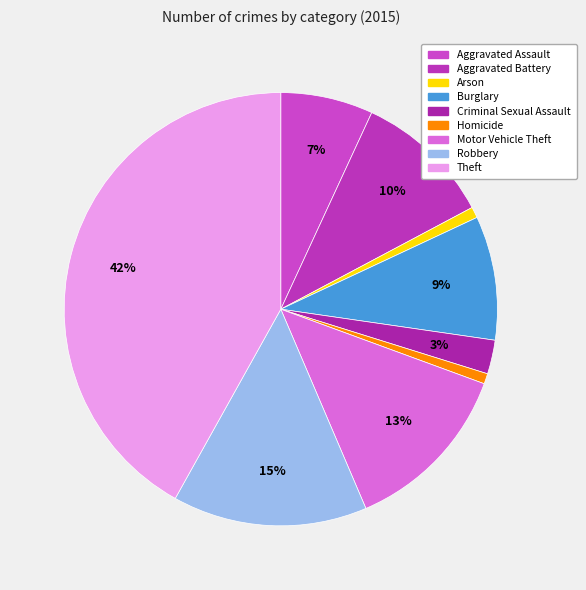

What is the smallest slice in the pie chart?

Homicide